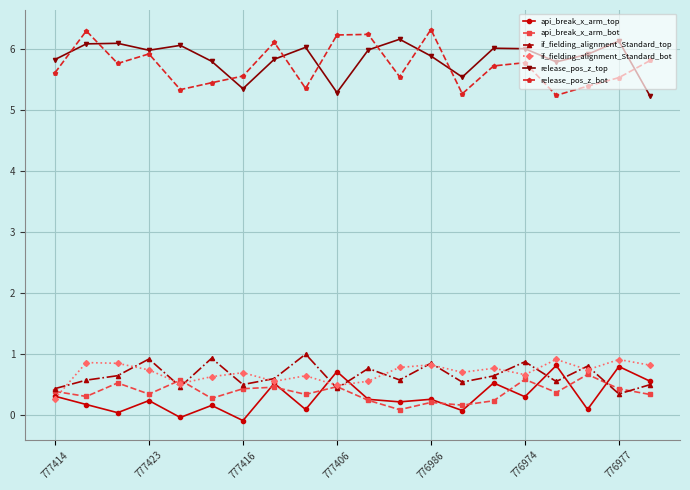

What is the sum of all release_pos_z_bot values?

114.5